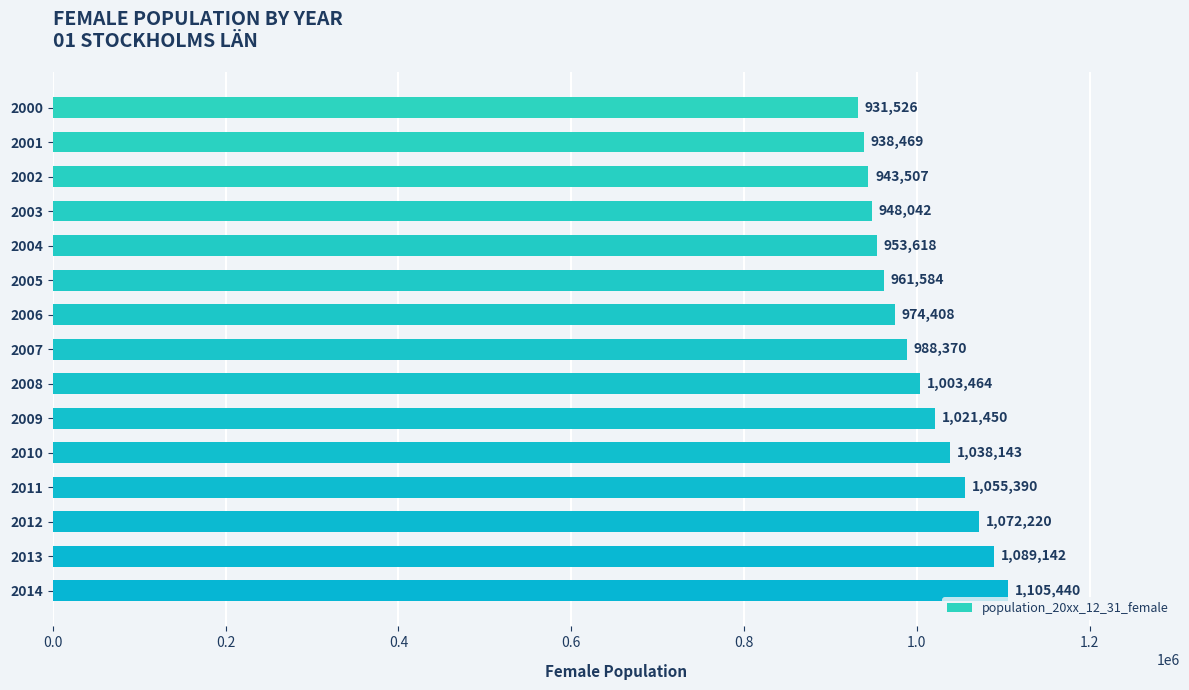

Where is the data nearest to the value 1018483?

2009